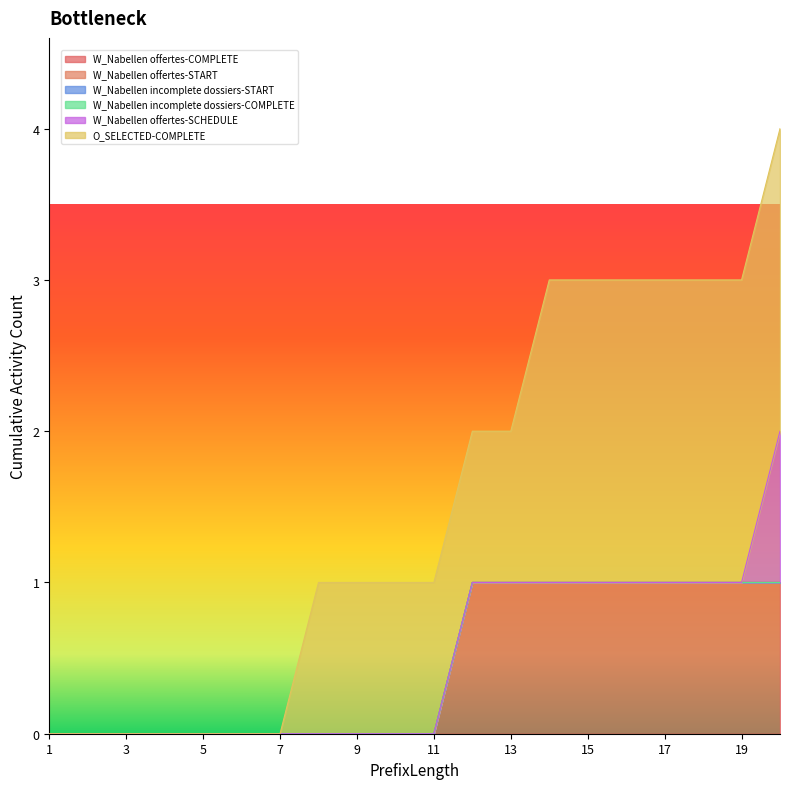

How many lines are shown in the chart?

6